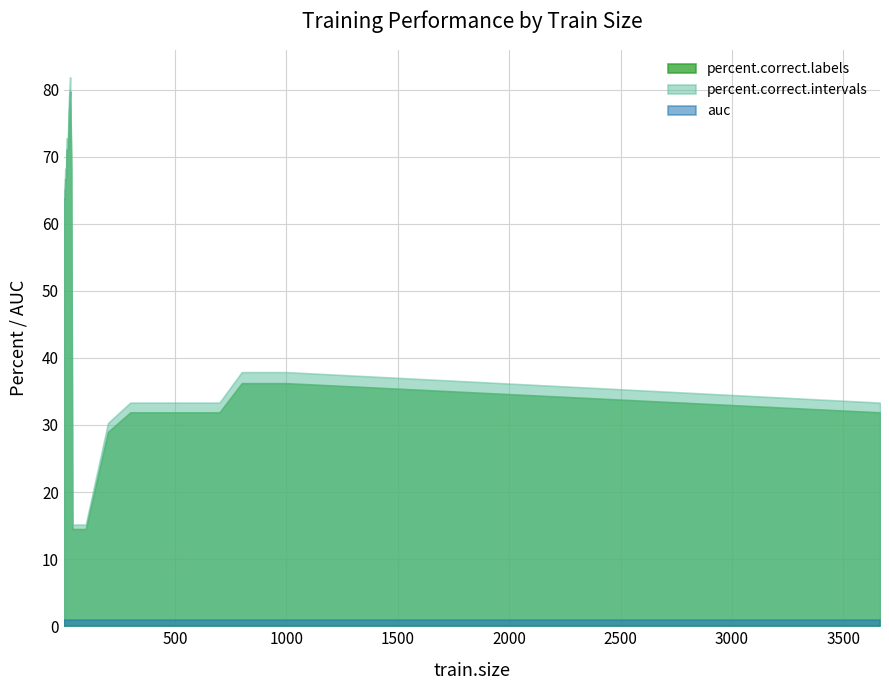

The value of auc at 10 is 0.3. True or false?

False